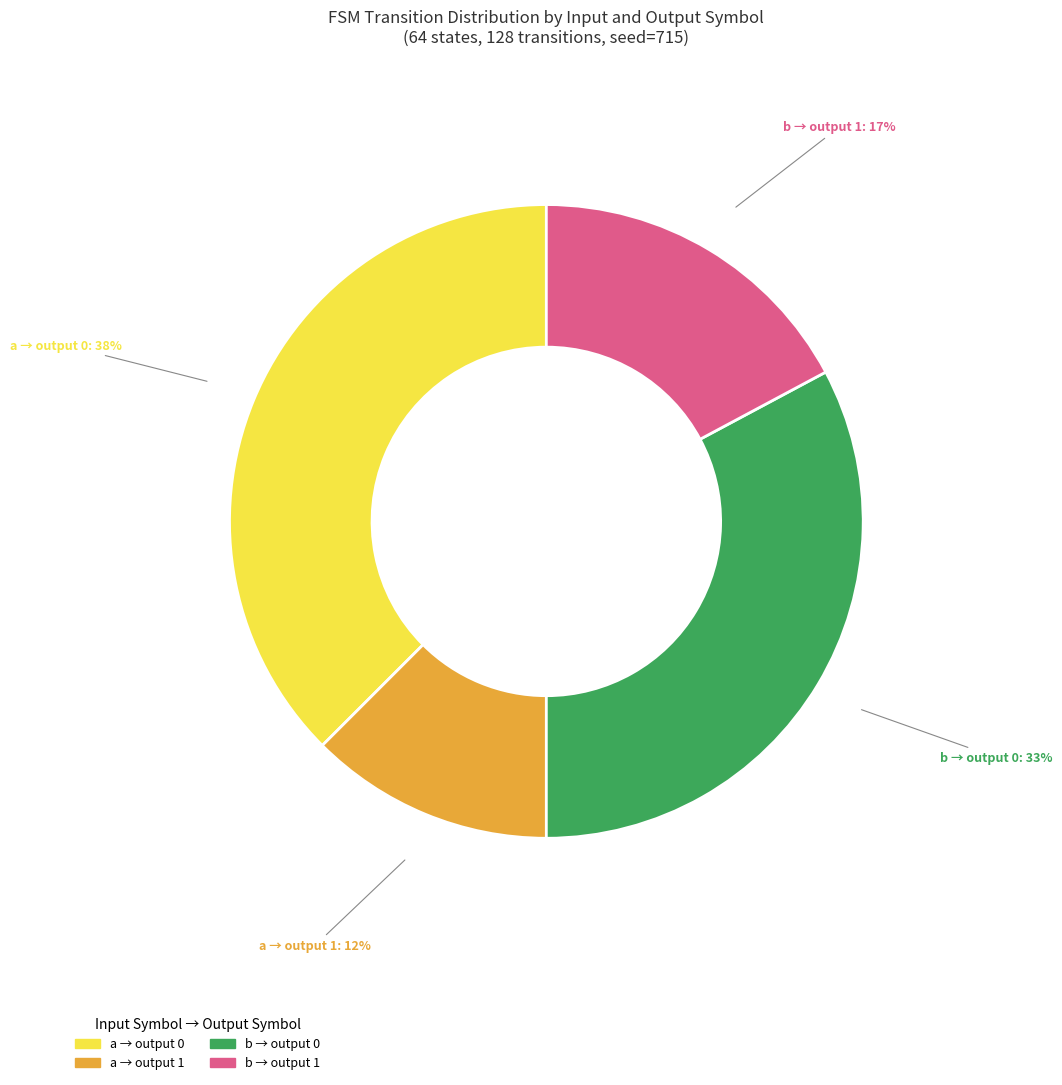

To the nearest percent, what is the average slice percentage?

25%